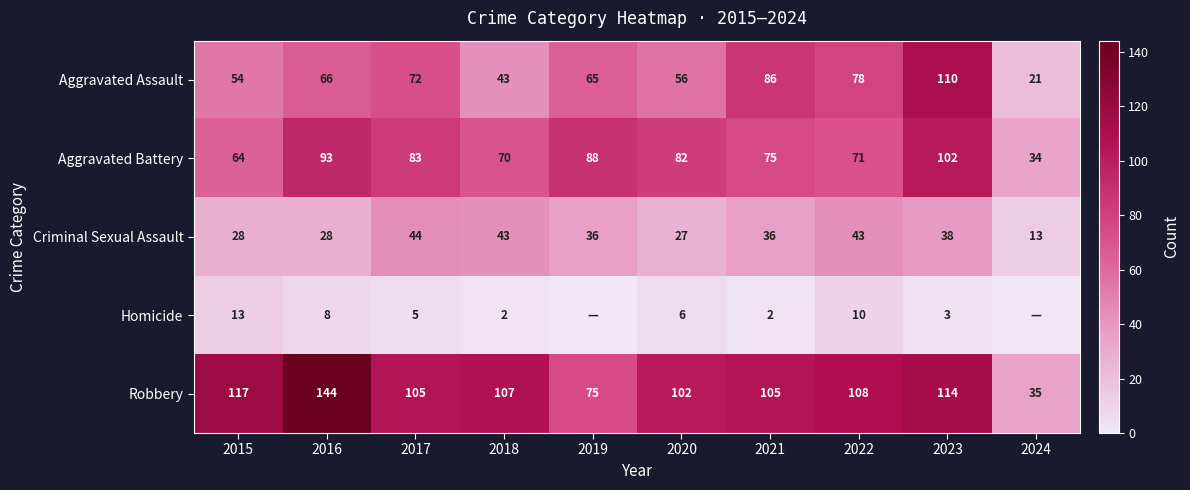

True or false: Robbery has a value of 61 at 2017.

False